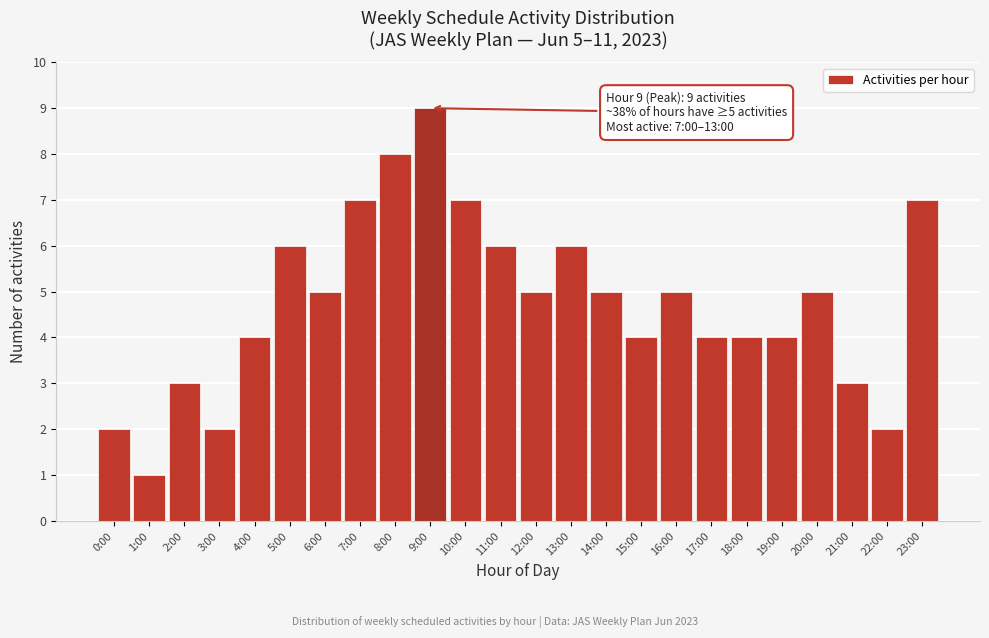

Reading left to right, extract all data points from this chart.

0:00=2	1:00=1	2:00=3	3:00=2	4:00=4	5:00=6	6:00=5	7:00=7	8:00=8	9:00=9	10:00=7	11:00=6	12:00=5	13:00=6	14:00=5	15:00=4	16:00=5	17:00=4	18:00=4	19:00=4	20:00=5	21:00=3	22:00=2	23:00=7